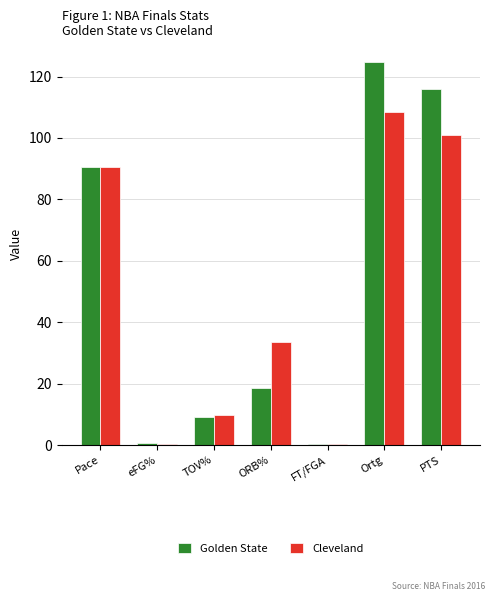

True or false: Golden State has a value of 24.2 at ORB%.

False